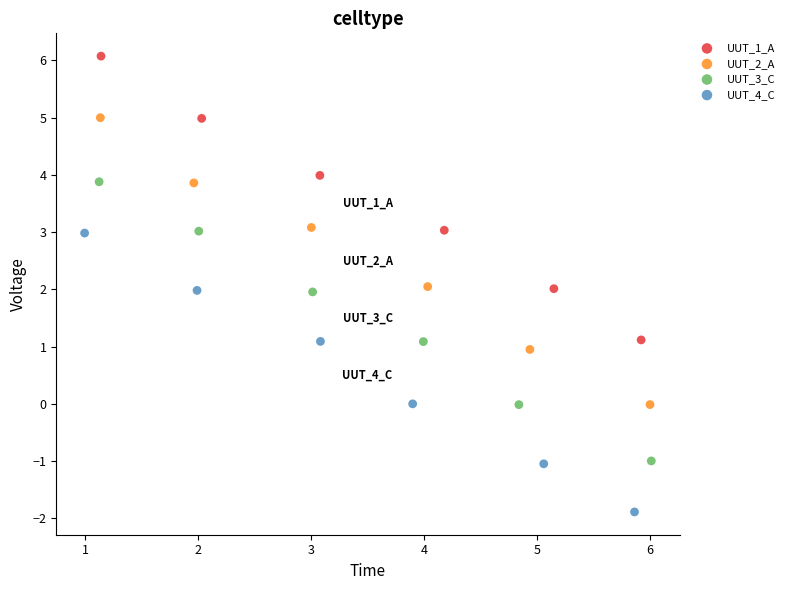

What are all the series names shown in the legend?

UUT_1_A, UUT_2_A, UUT_3_C, UUT_4_C